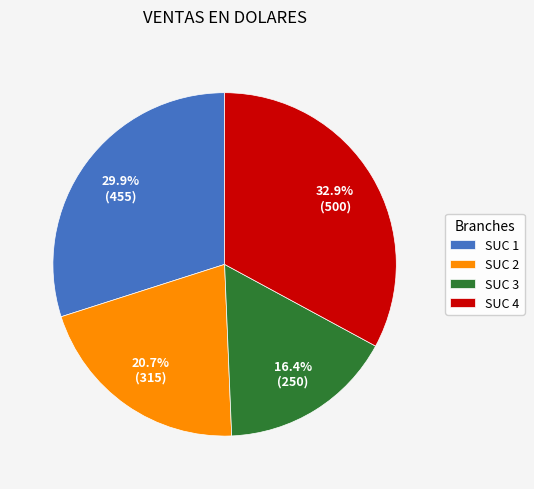

What percentage is the SUC 1 slice, to the nearest percent?

30%